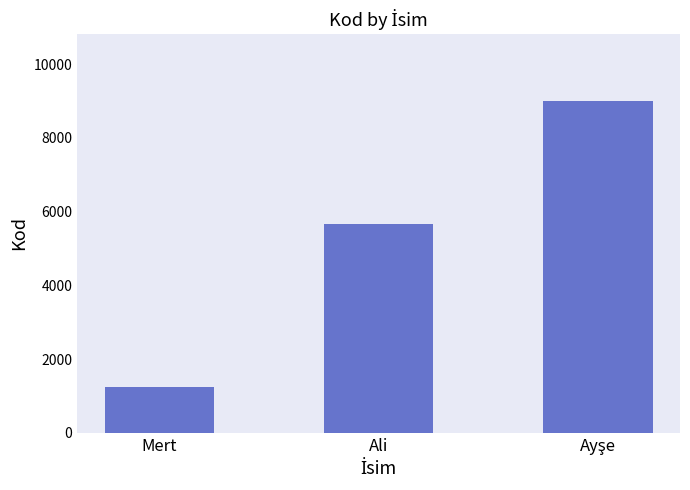

Reading right to left, transcribe all the data shown in this chart.

9012	5678	1234